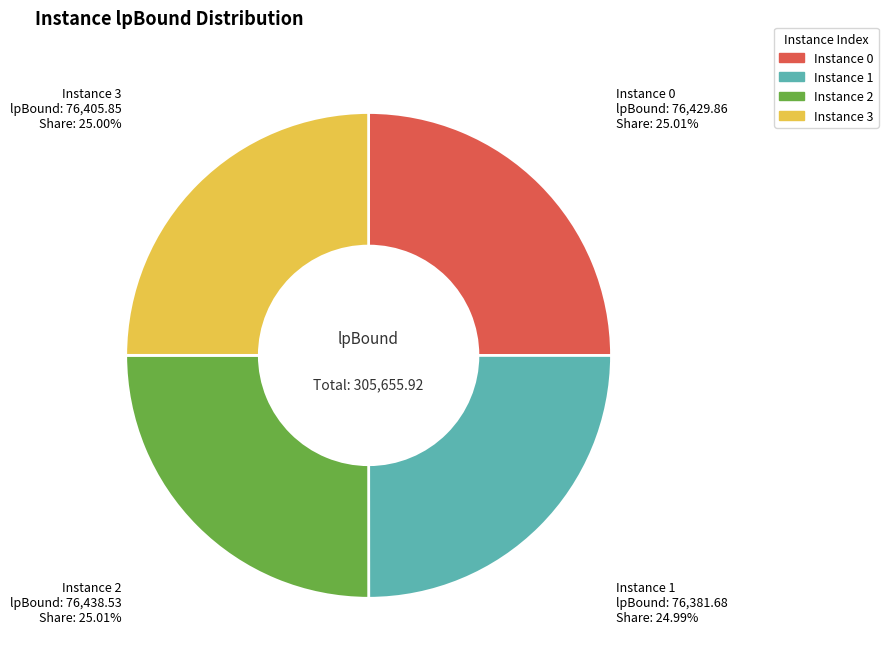

Is there any slice that represents more than half of the pie?

No